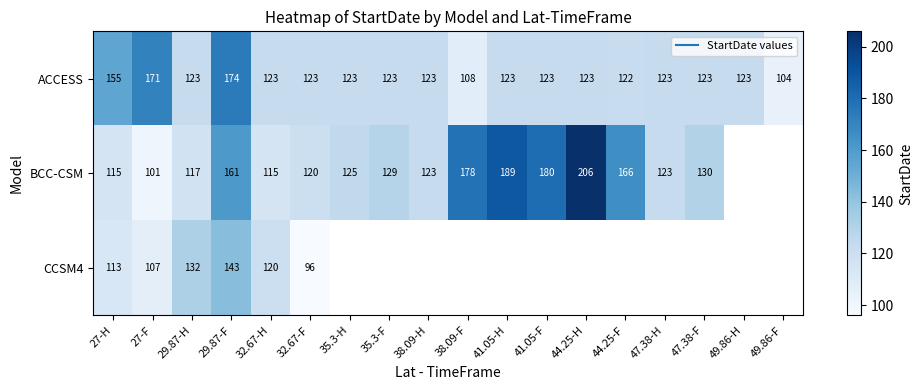

At which category does the chart reach its peak across all series?

44.25-H